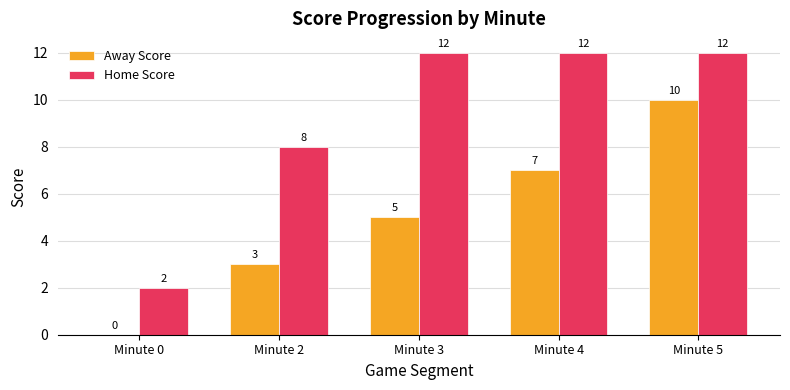

What is the approximate value of Home Score at Minute 2, to the nearest 5?

10